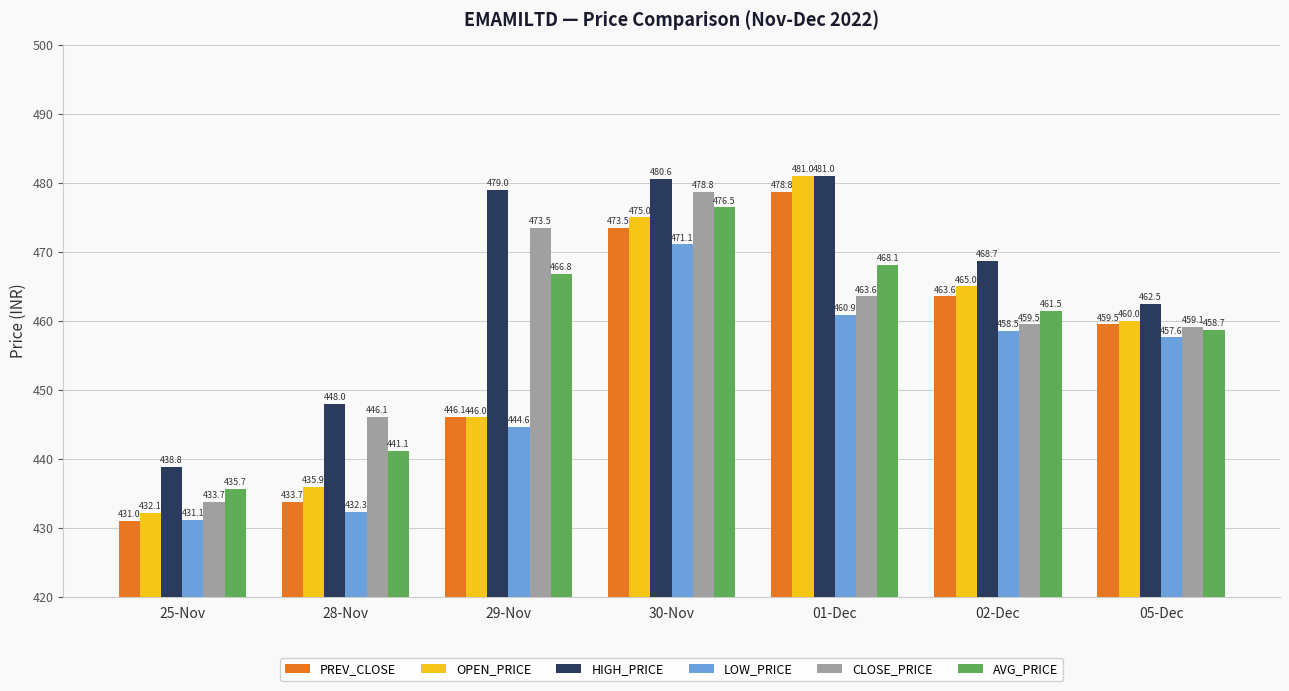

Which series has the largest total across all categories?

HIGH_PRICE